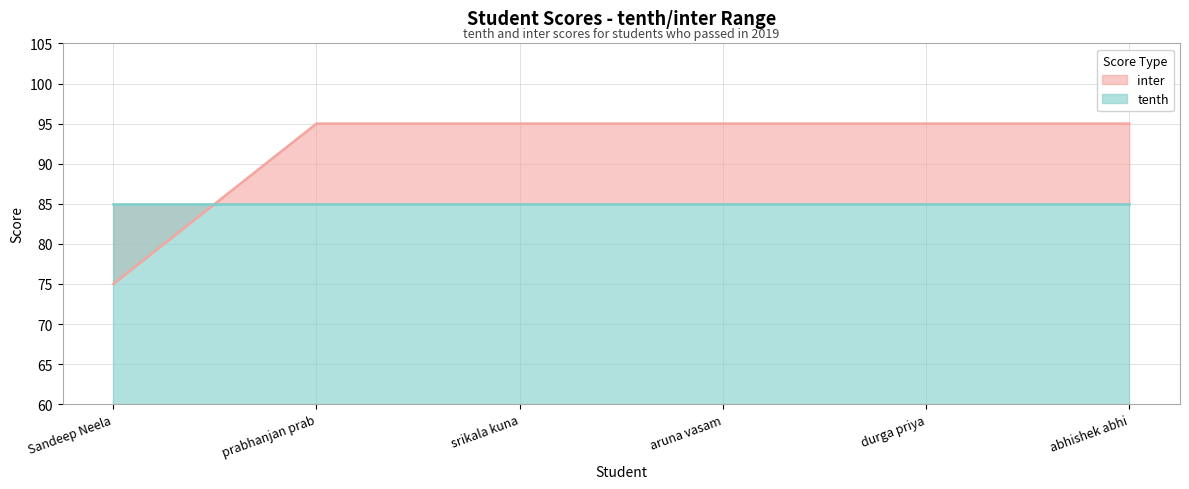

What is the label of the 4th point from the left?

aruna vasam